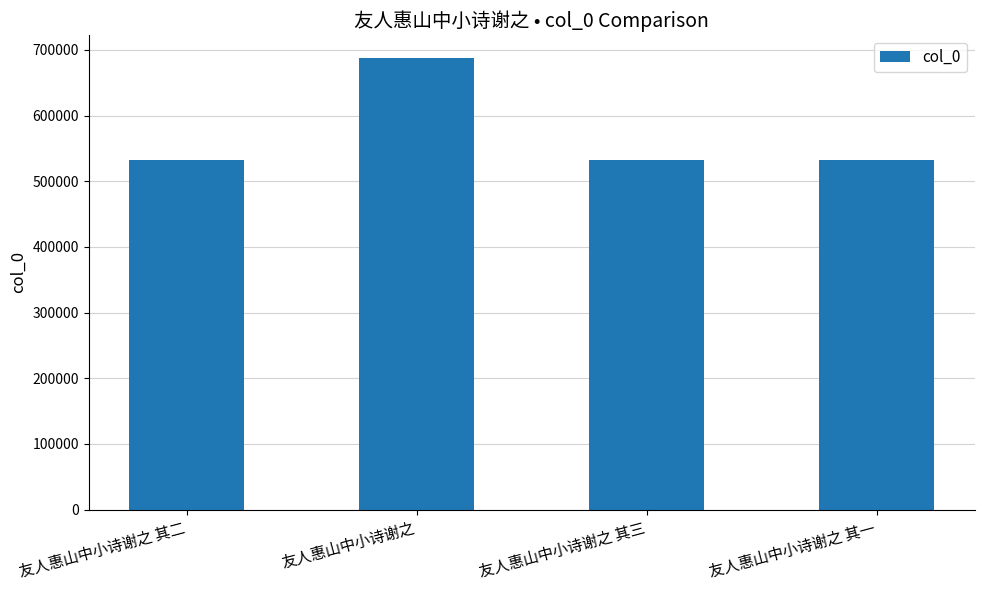

The chart shows a value of 532505 at 友人惠山中小诗谢之 其一. True or false?

True